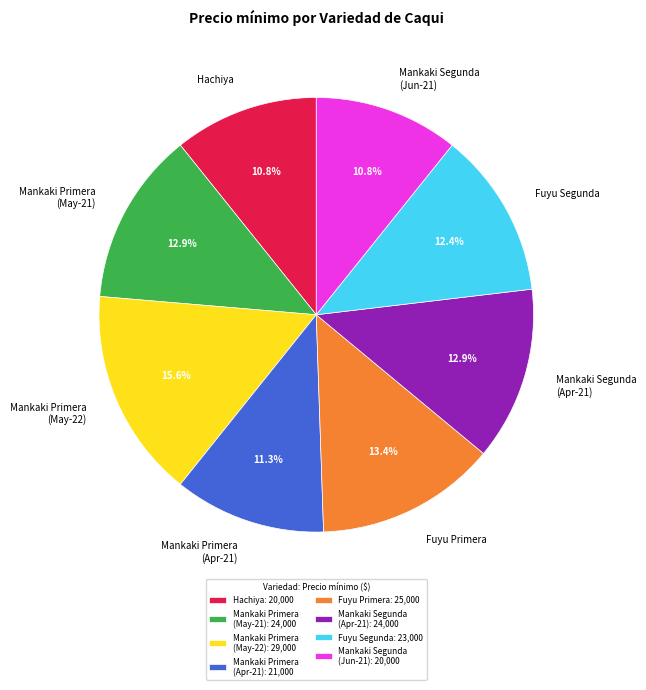

What portion of the pie excludes Mankaki Segunda (Apr-21)?

87.1%